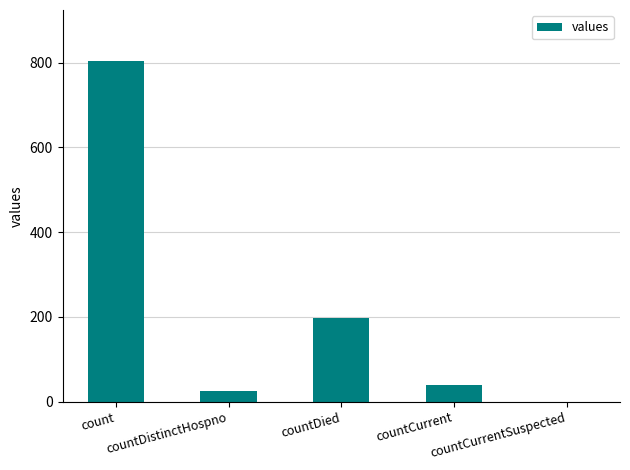

Reading left to right, list all the values displayed in this chart.

804	26	197	39	0